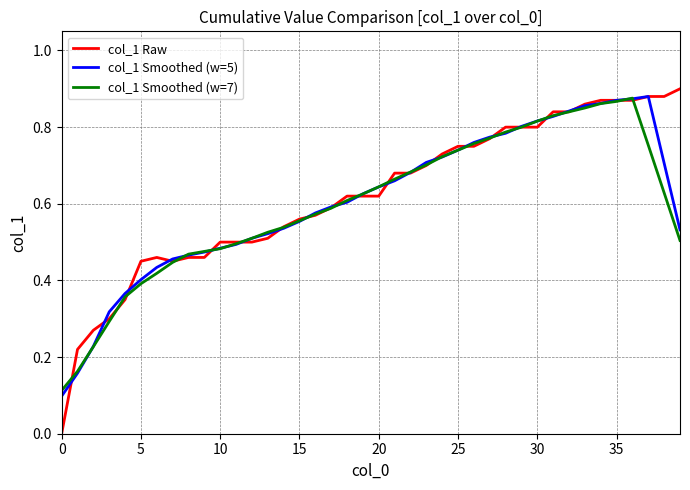

Which series has the widest spread of values?

col_1 Raw